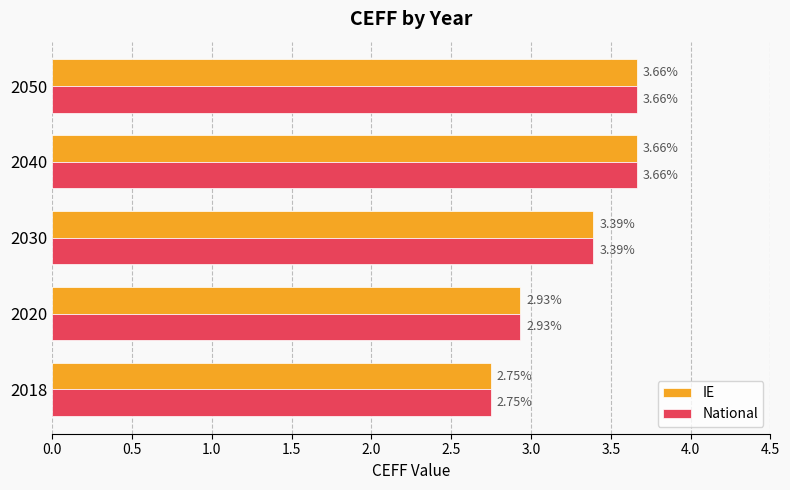

At which label is National closest to 3?

2020